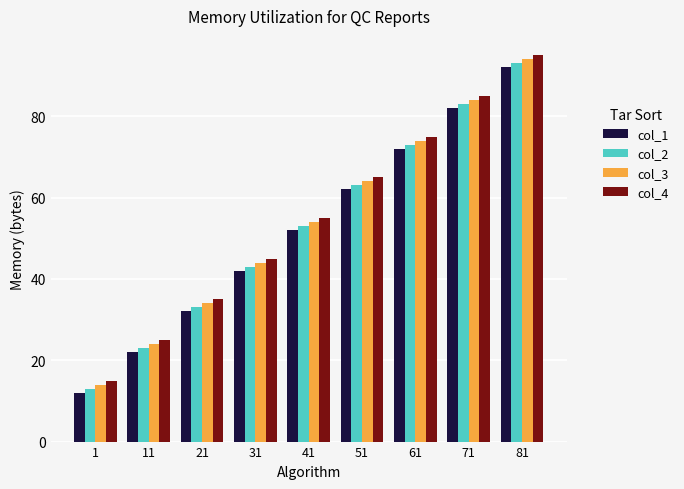

What is the approximate value of col_3 at 11?

24